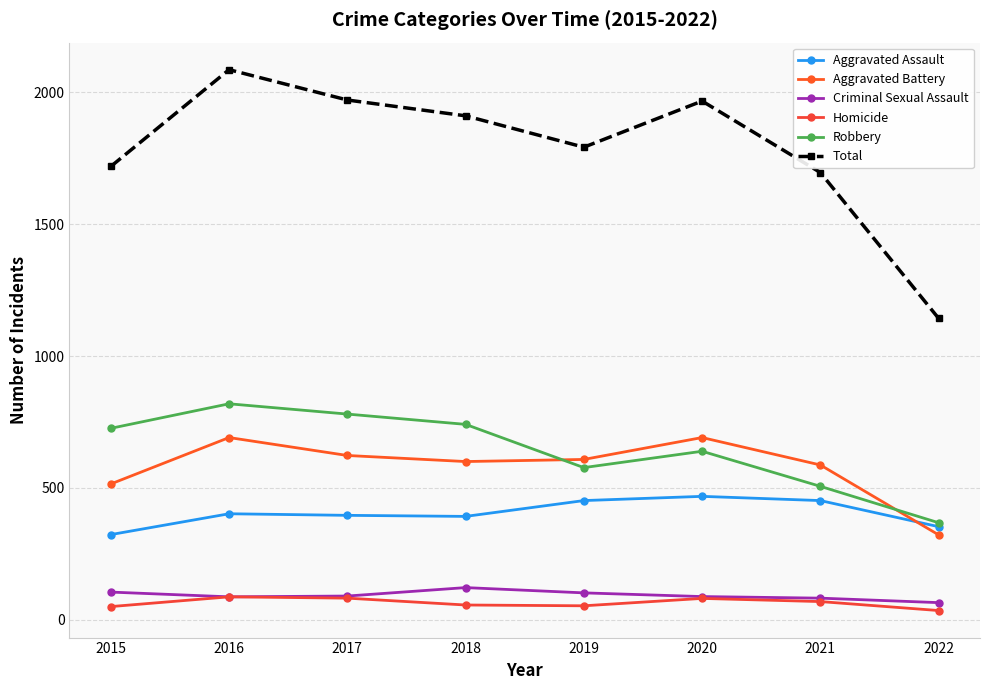

What is the difference between the maximum and minimum values in the Homicide series?

52